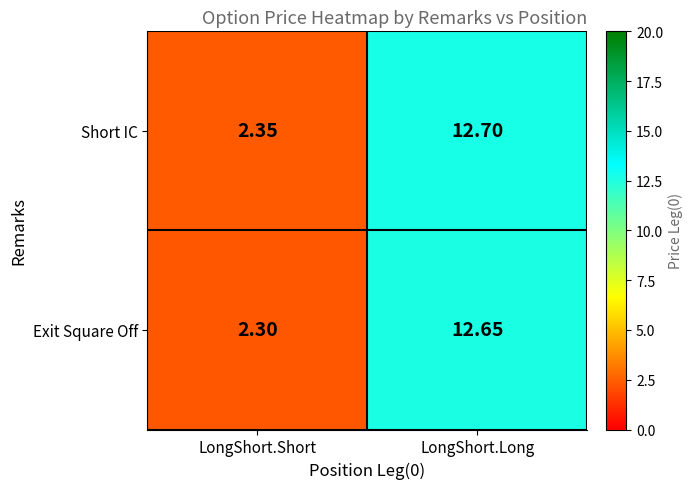

Rank the series by their maximum value, from lowest to highest.

Exit Square Off, Short IC